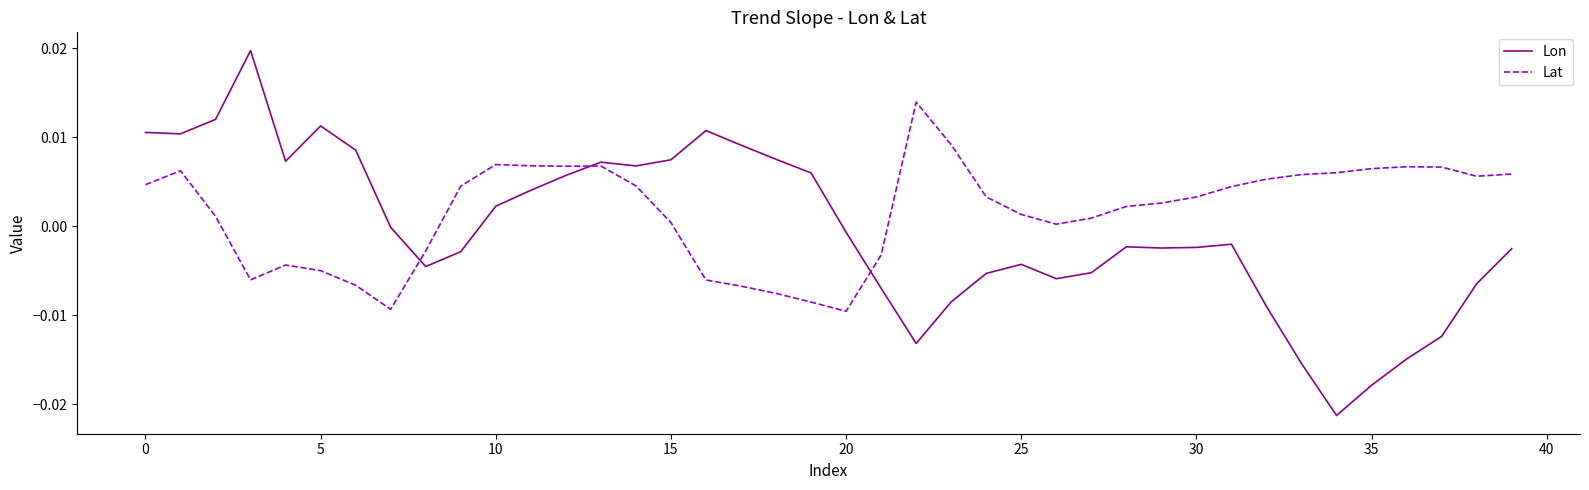

Rank the series by their average value, from lowest to highest.

Lon, Lat